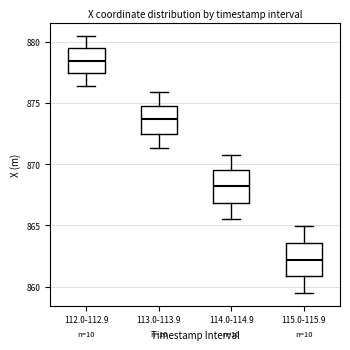

Reading left to right, transcribe this box plot: for each box, give where its median line is, the range the box spans, and where its two whiskers end, as read against the y-axis. The values are not printed on the chart, so give them approximately, as read against the axis.

112.0-112.9: median 878.5, box 877.5 to 879.5, whiskers 876.5 to 880.5
113.0-113.9: median 873.5, box 872.5 to 875.0, whiskers 871.5 to 876.0
114.0-114.9: median 868.0, box 867.0 to 869.5, whiskers 865.5 to 871.0
115.0-115.9: median 862.0, box 861.0 to 863.5, whiskers 859.5 to 865.0